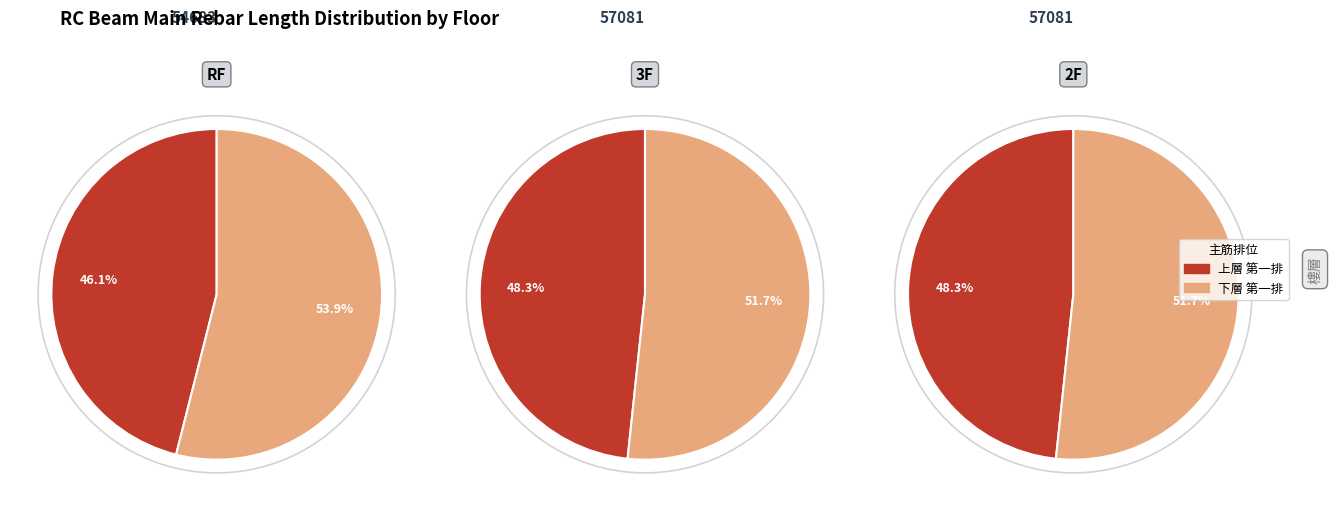

Which category has the biggest portion of the pie?

下層 第一排